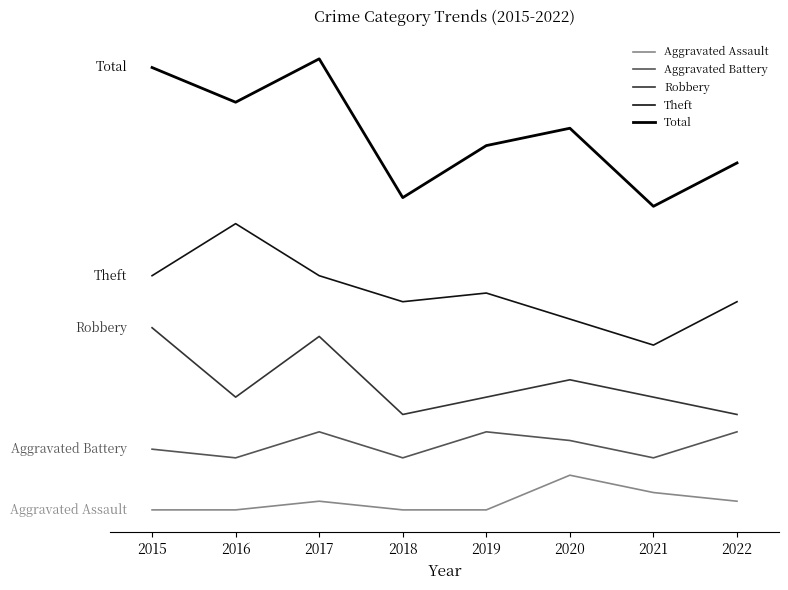

What is the value of the Total point at the 6th from the left?

44